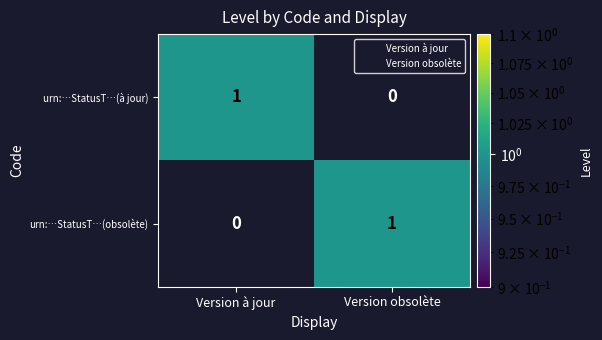

What is the difference between the highest and lowest values at Version obsolète?

1